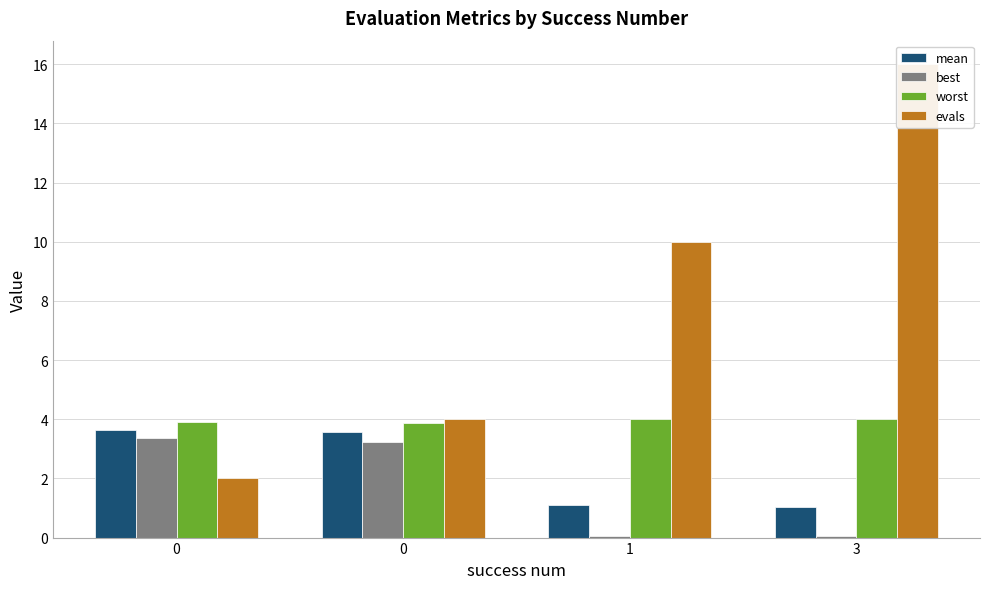

At 1, list the series in order from smallest to largest.

best, mean, worst, evals